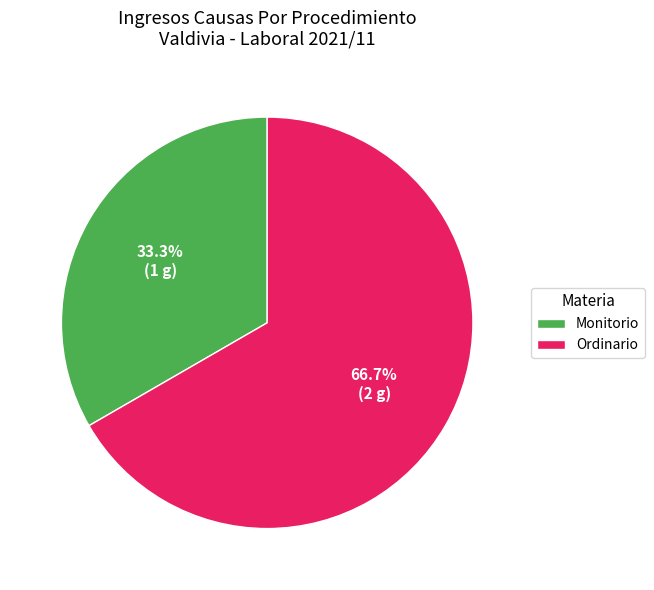

True or false: Ordinario accounts for 60% of the total.

False